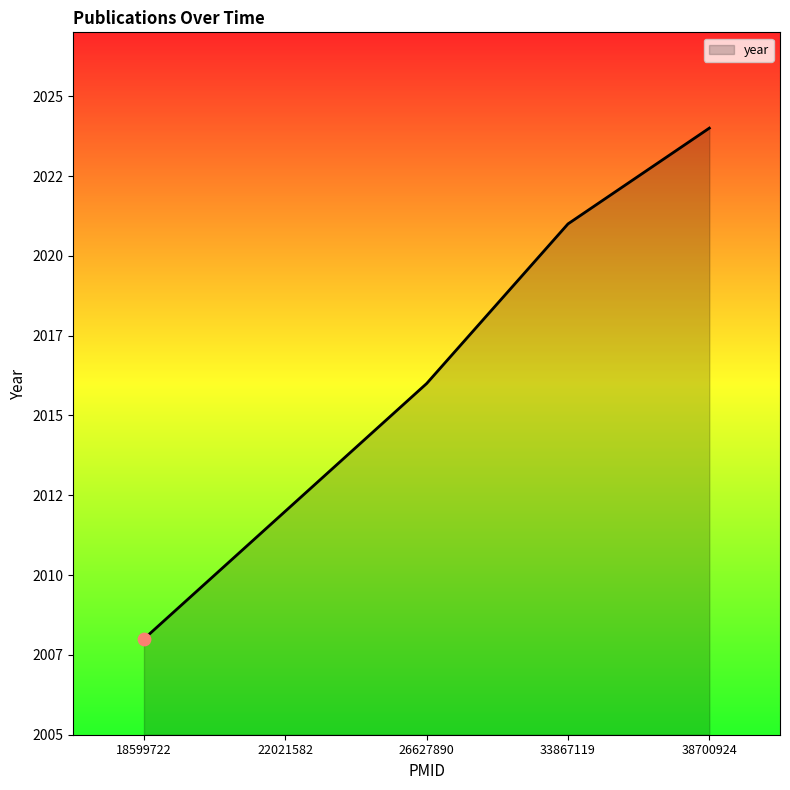

Approximately how many times larger is the value at 18599722 compared to 33867119?

1.0